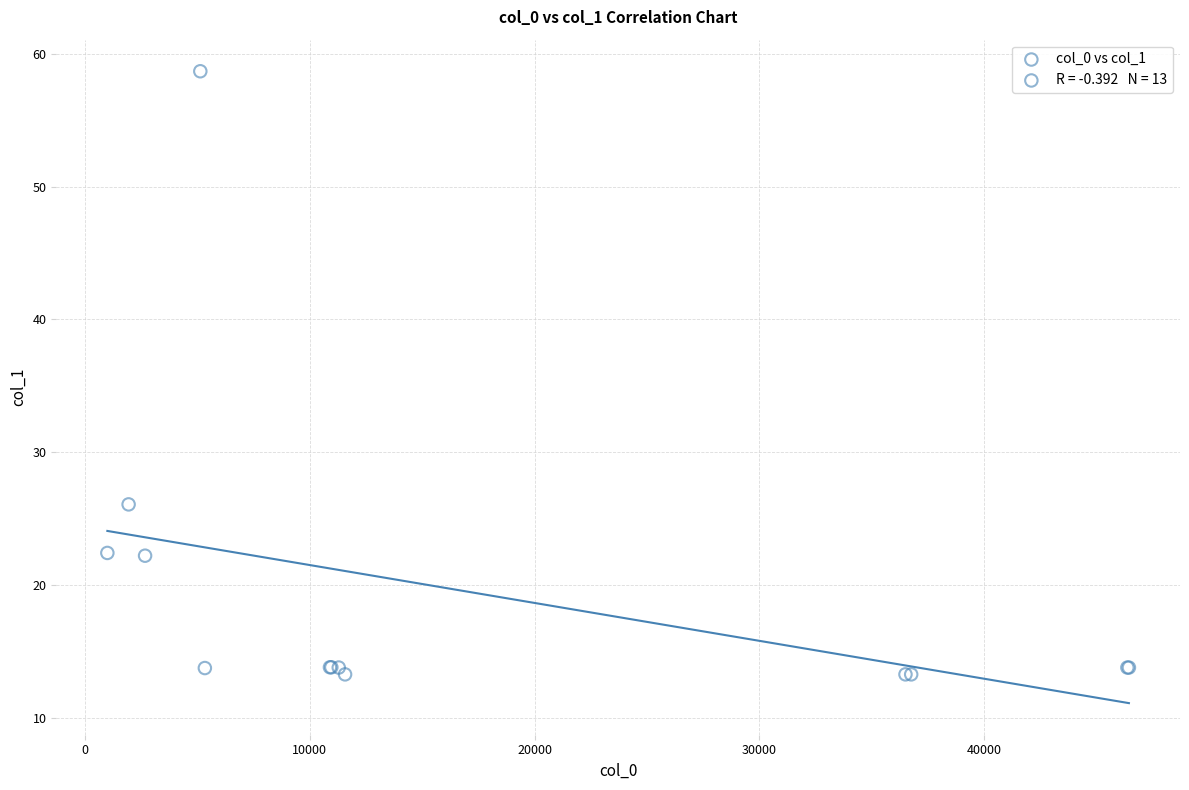

What Y value in the scatter plot is closest to 35?

26.1